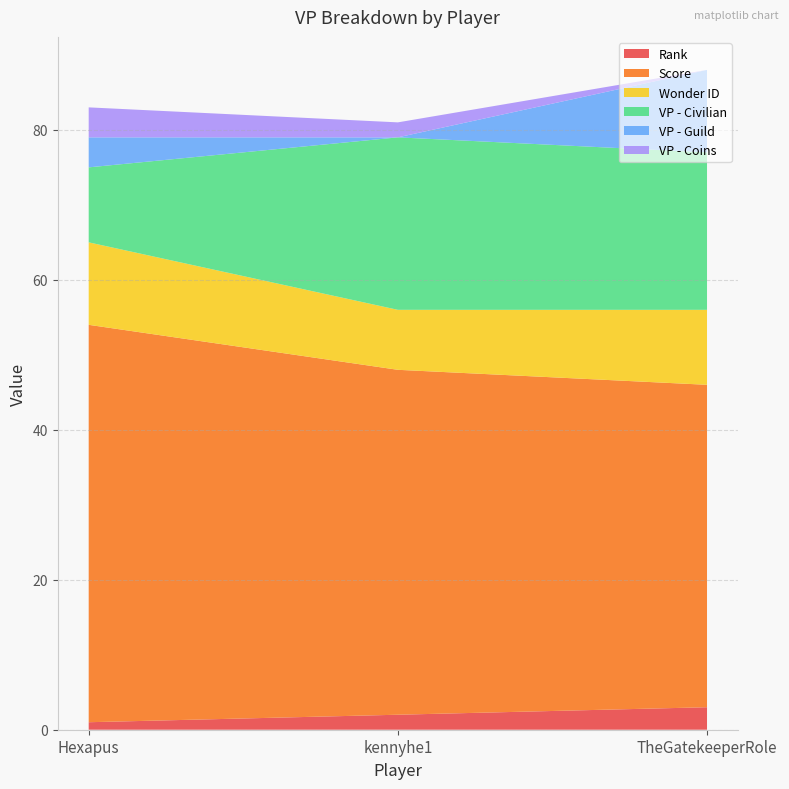

Reading left to right, transcribe all the data shown in this chart.

Rank: 1	2	3
Score: 53	46	43
Wonder ID: 11	8	10
VP - Civilian: 10	23	21
VP - Guild: 4	0	11
VP - Coins: 4	2	0